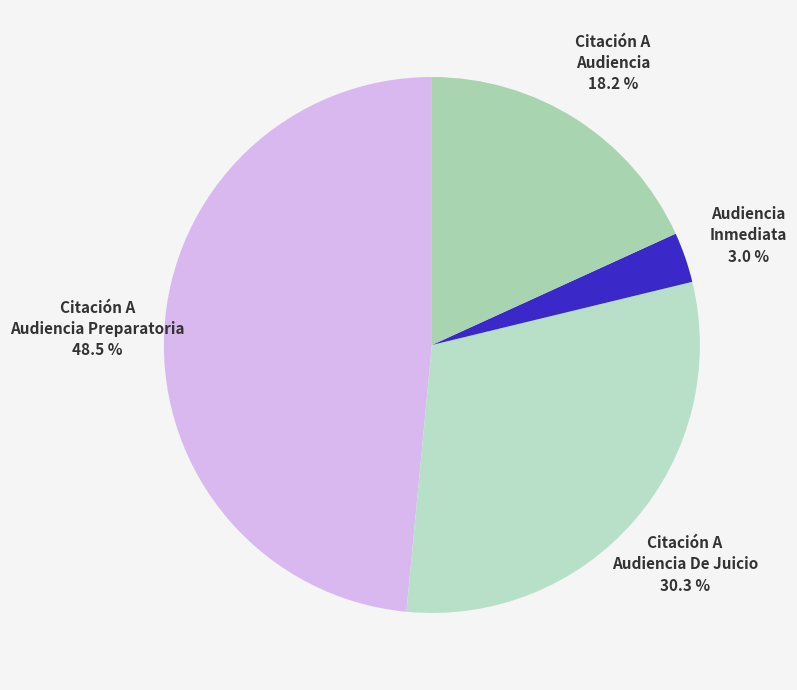

Does any single category account for the majority?

No